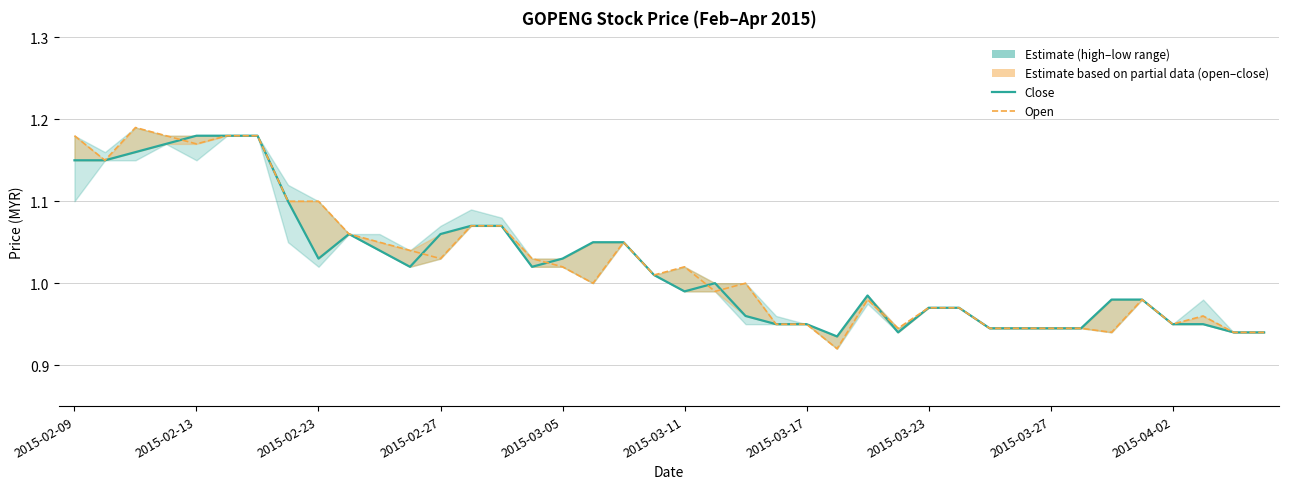

What is the value of the close point at the 33rd from the left?

0.9